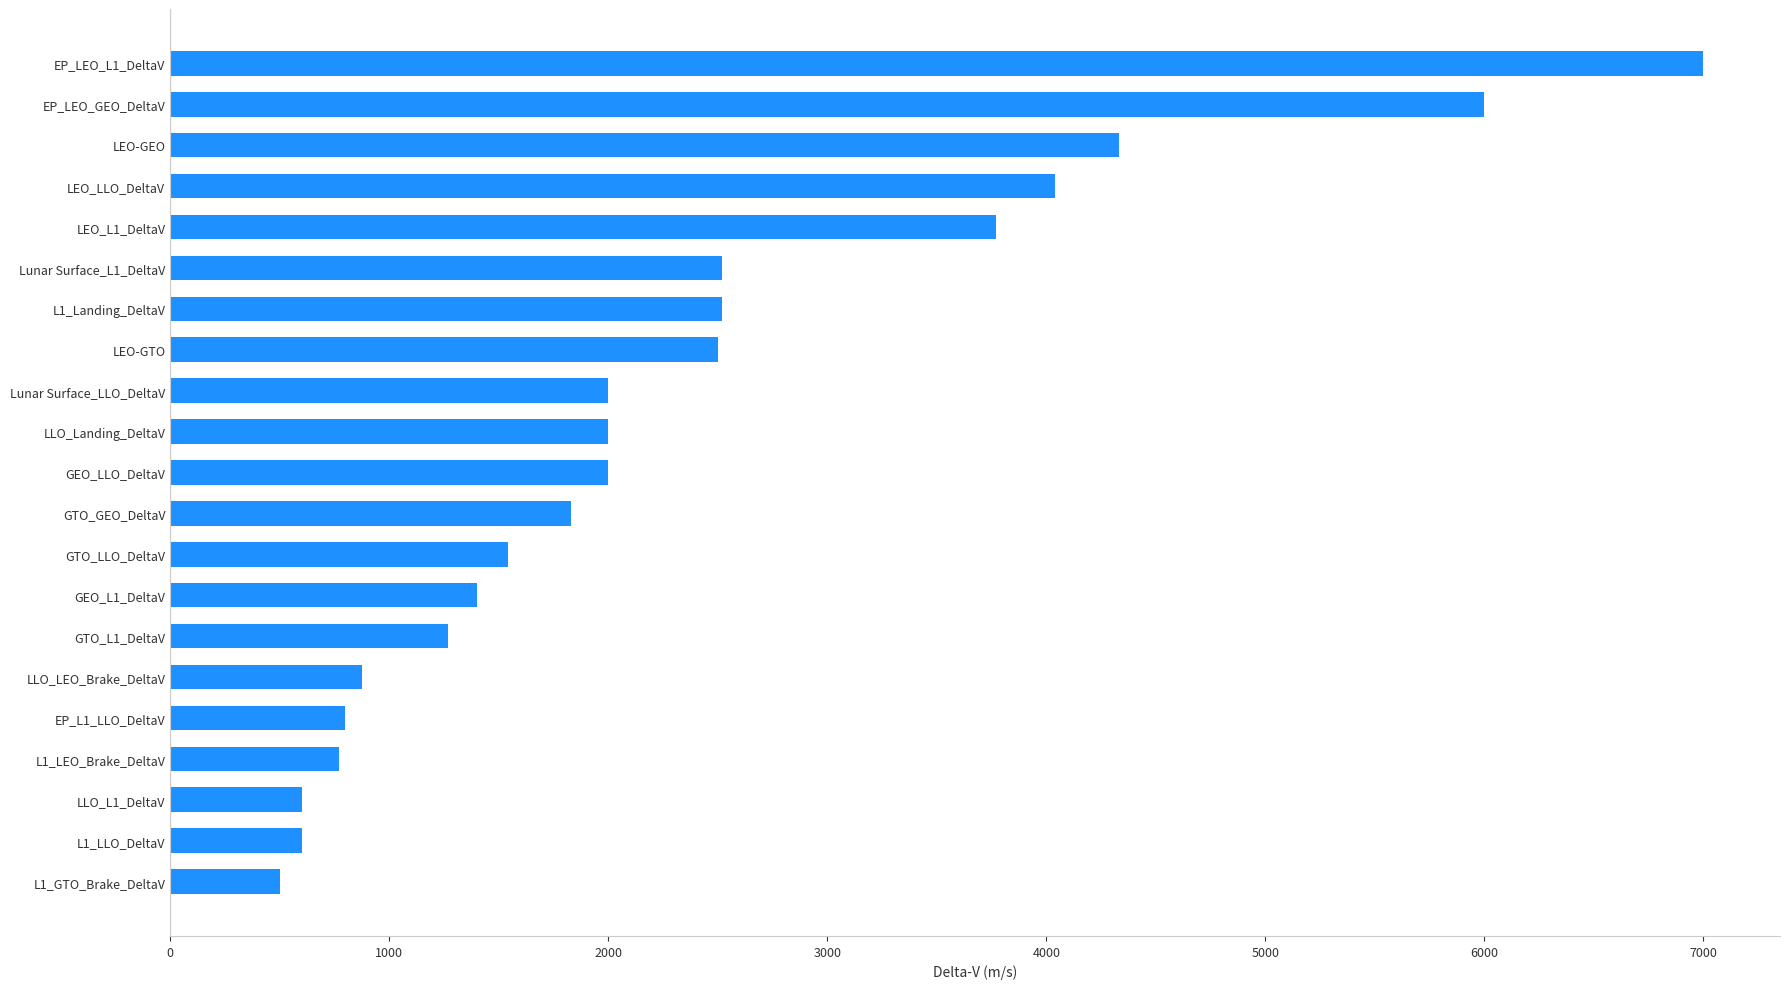

Are the bars horizontal?

Yes